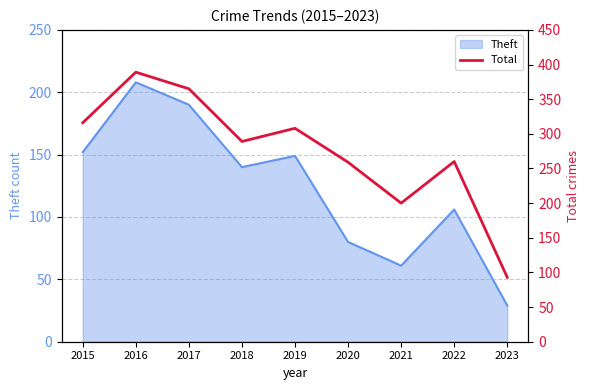

True or false: Theft has a value of 29 at 2023.

True